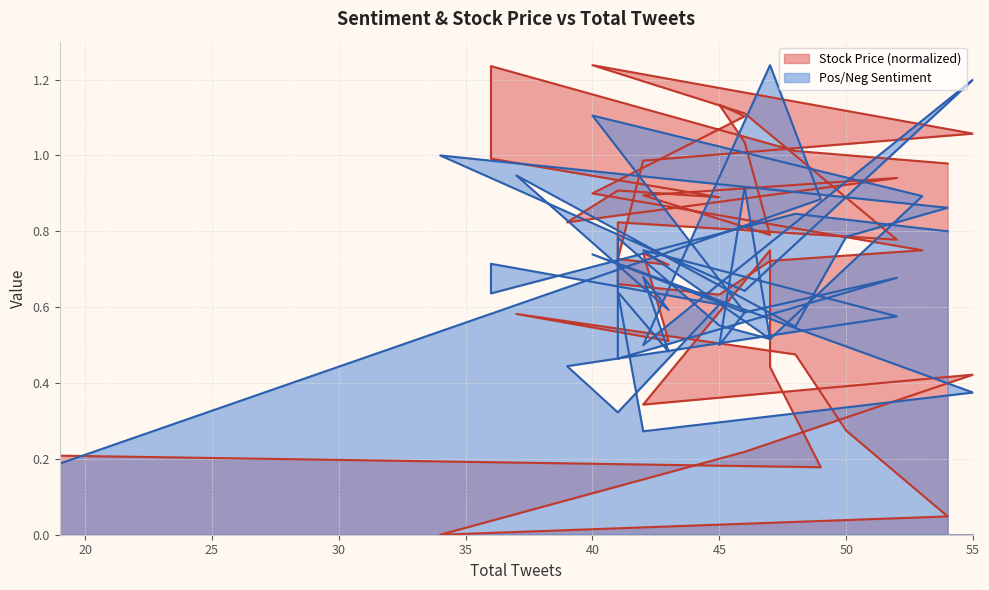

The value of Stock Price at 42 is 0.7. True or false?

False